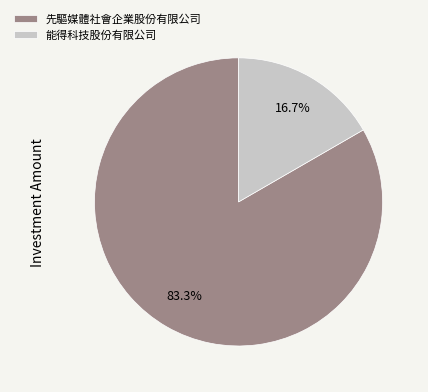

True or false: 能得科技股份有限公司 accounts for 17% of the total.

True